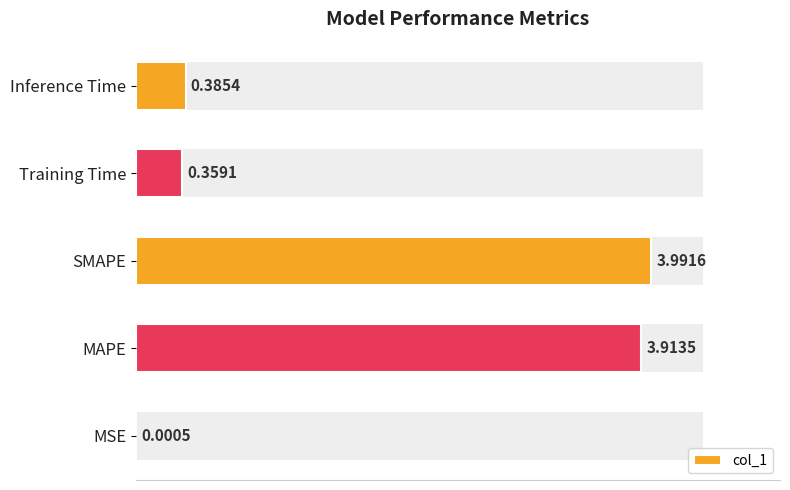

What is the difference between the second highest and second lowest values?

3.6